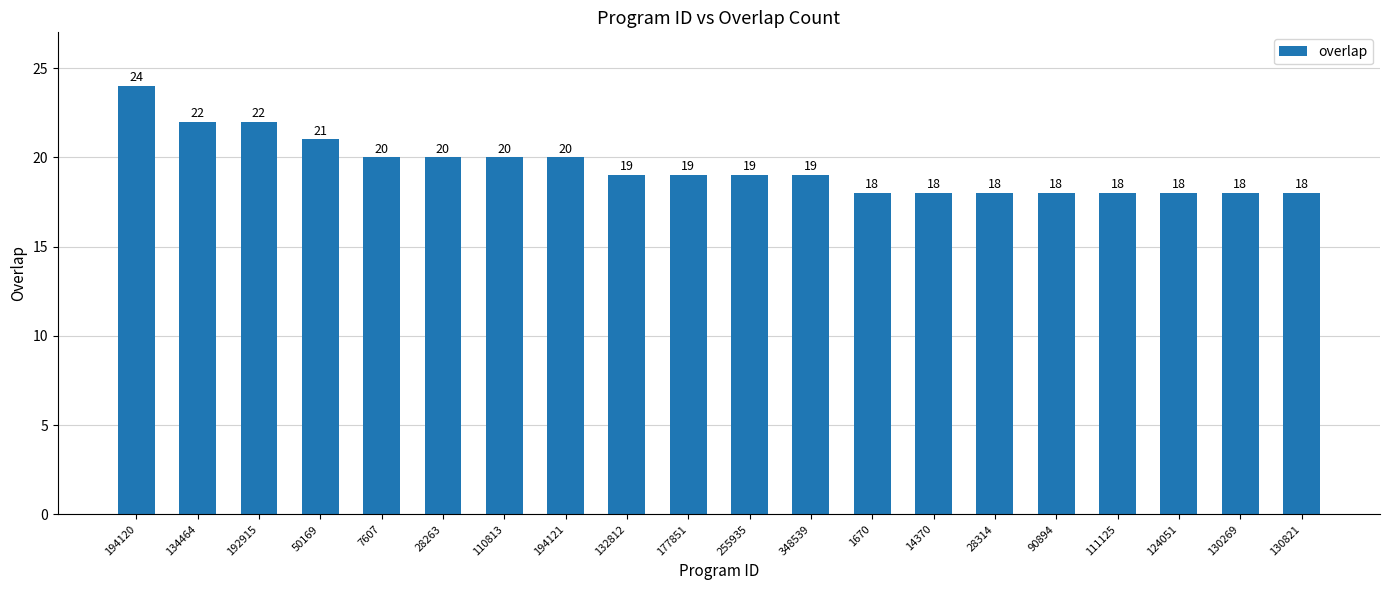

How many data points does each series have?

20